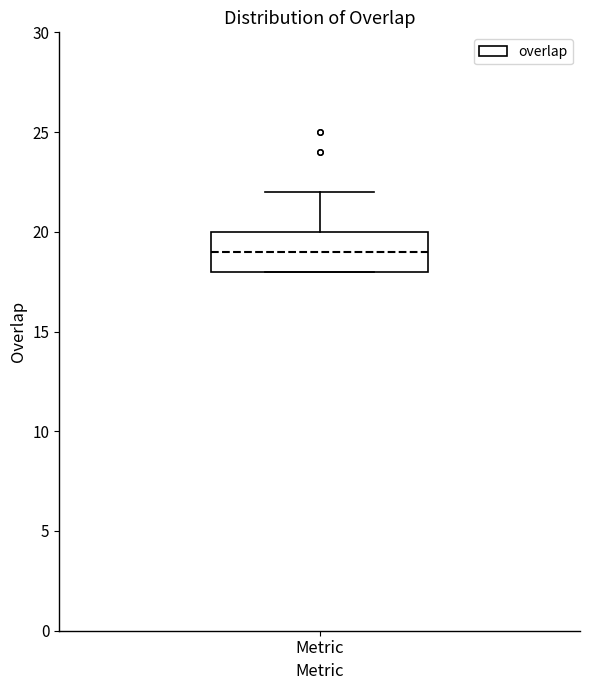

Where does the upper whisker of the box for Metric end on the y-axis? The values are not printed on the chart, so give them approximately, as read against the axis.

22